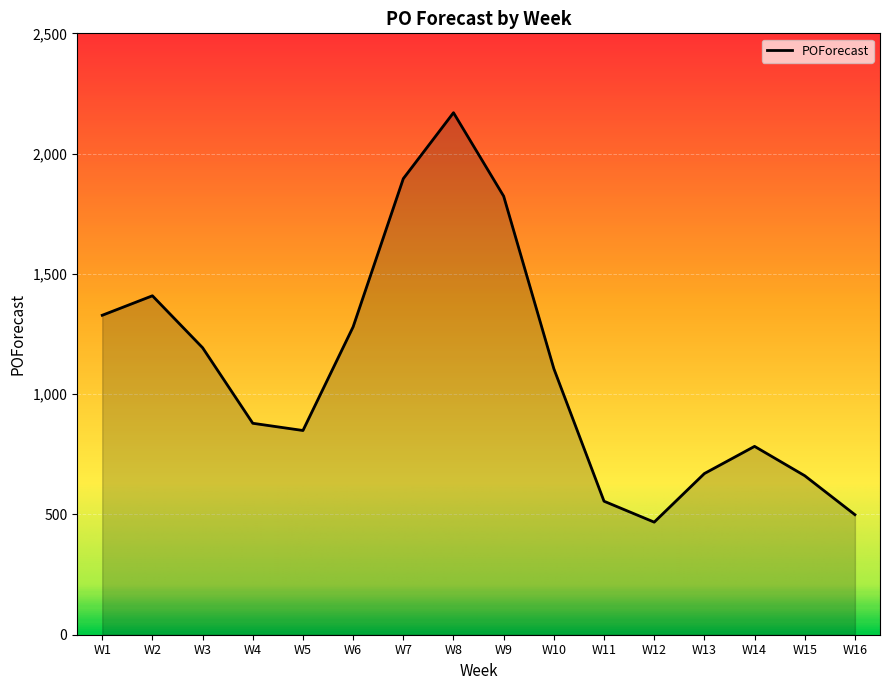

What is the maximum value shown in the chart?

2170